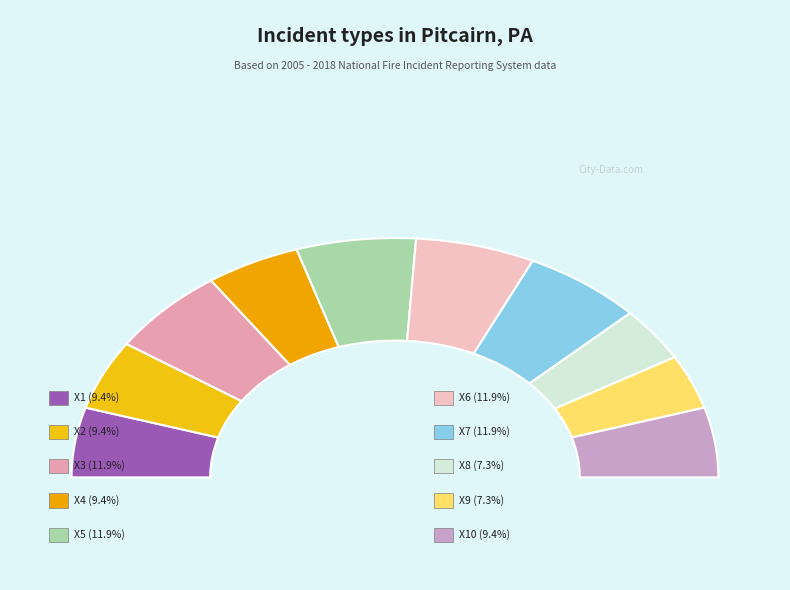

To the nearest percent, what portion does X10 represent?

9%